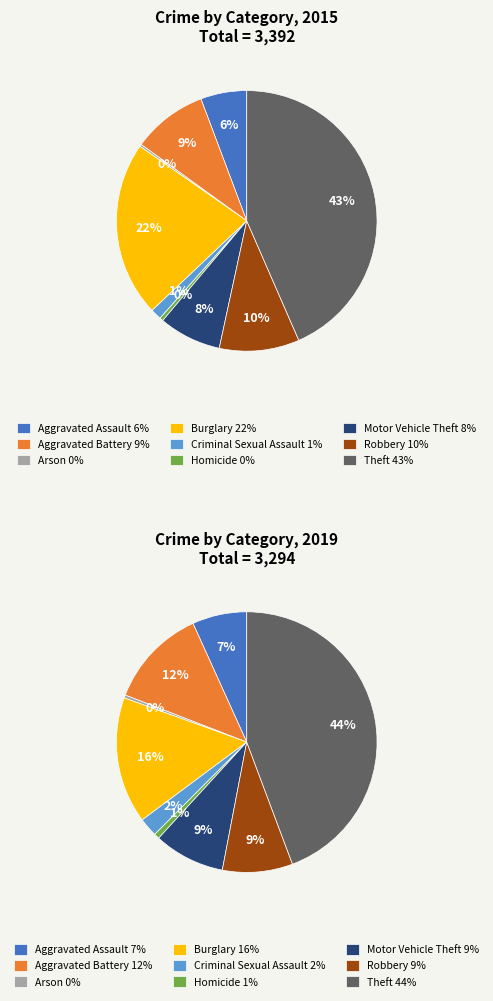

Rank the series by their average value, from lowest to highest.

values_2019, values_2015